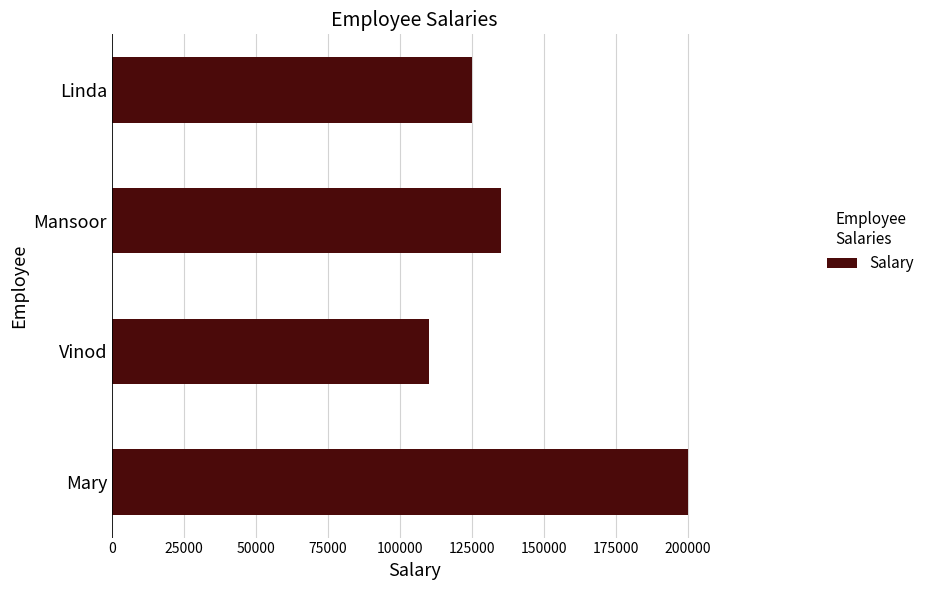

What is the greatest value displayed?

200000